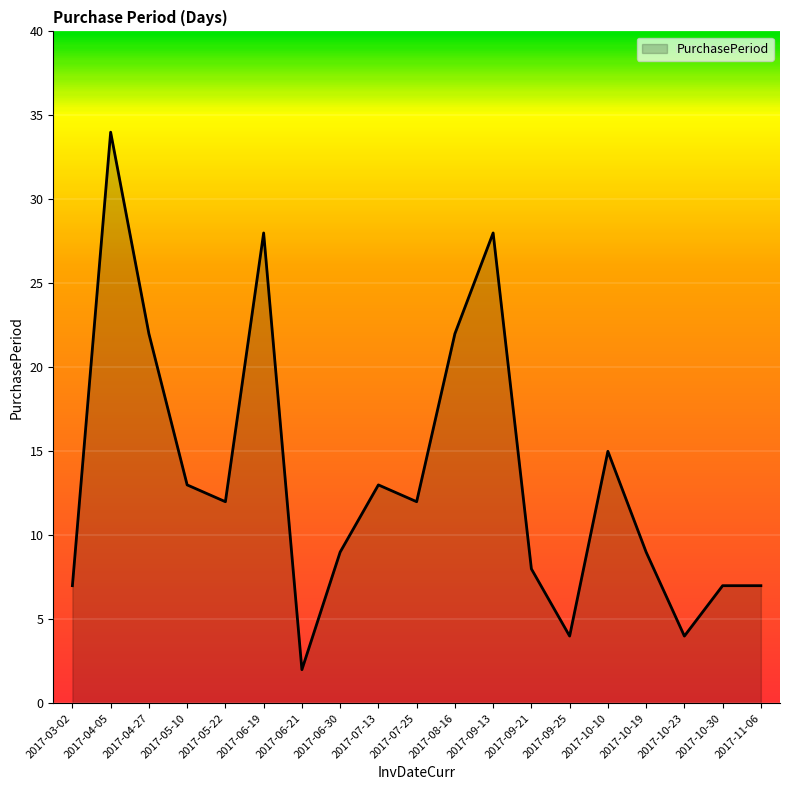

What is the greatest value displayed?

34